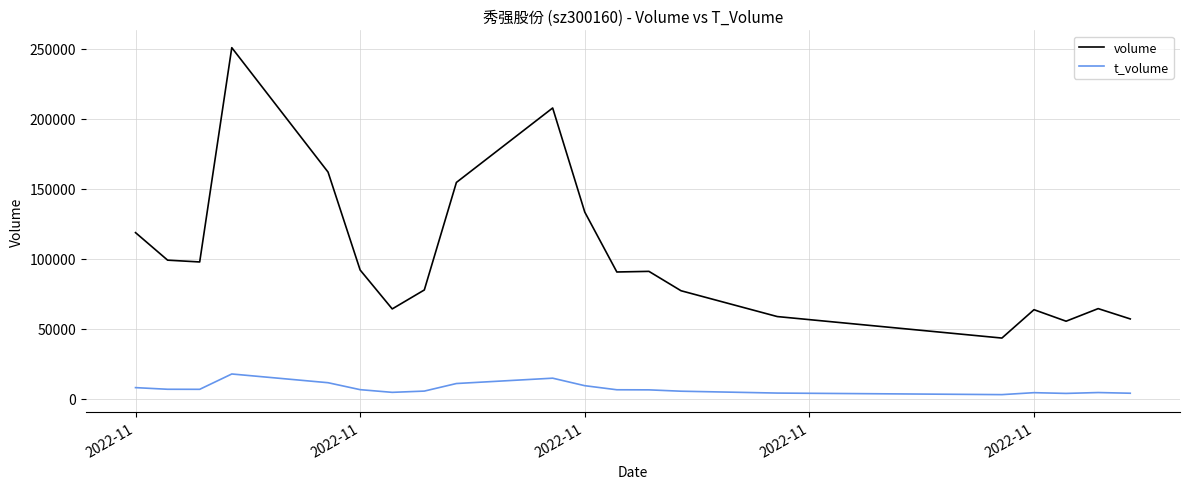

What is the highest value of the t_volume series?

17551